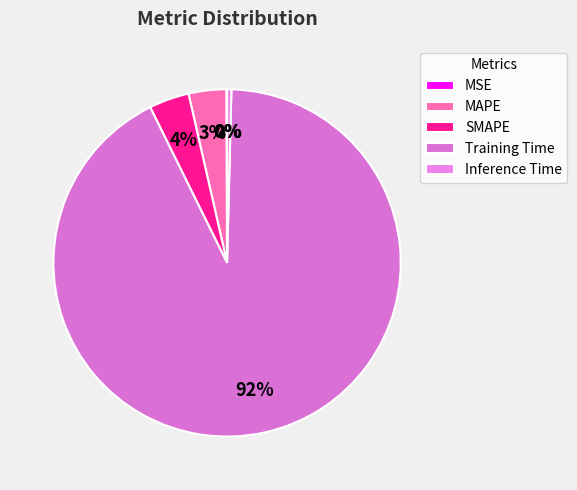

How many slices are in this pie chart?

5